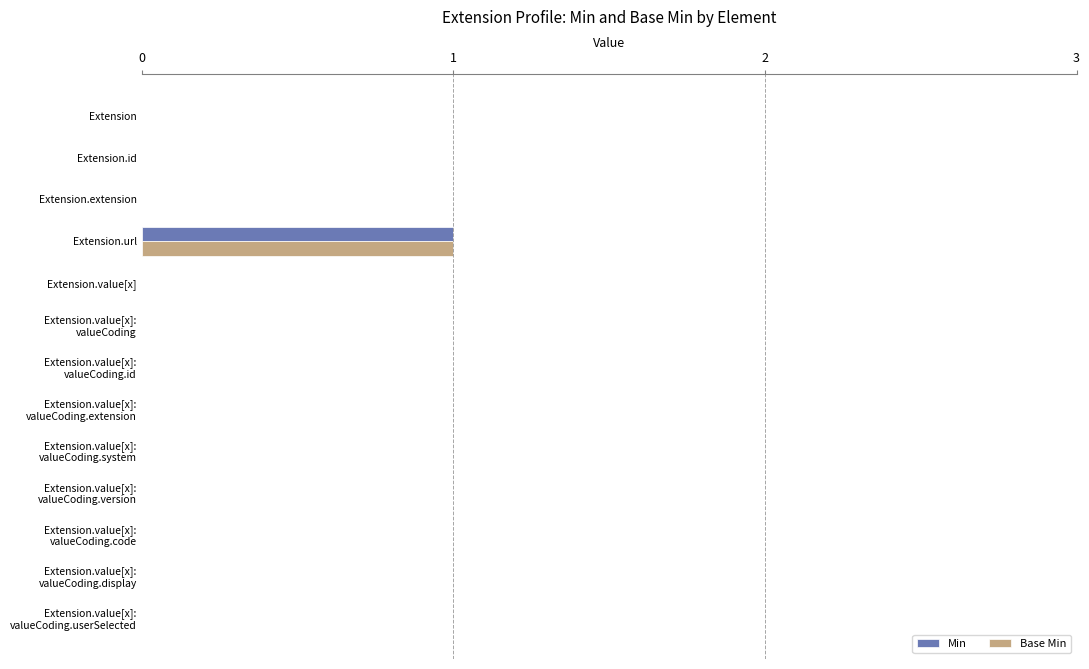

The value of Base Min at Extension is 0. True or false?

True